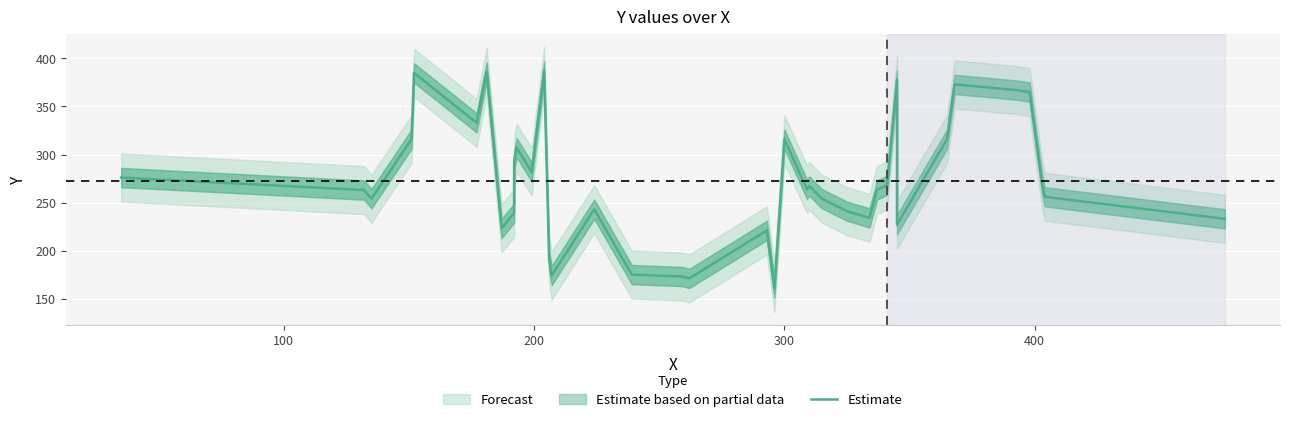

What is the value of the 1st point from the left?

276